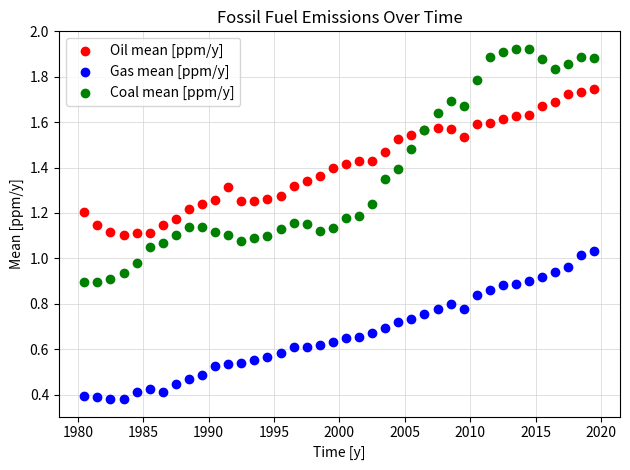

Which series reaches the maximum Y coordinate?

Coal mean [ppm/y]